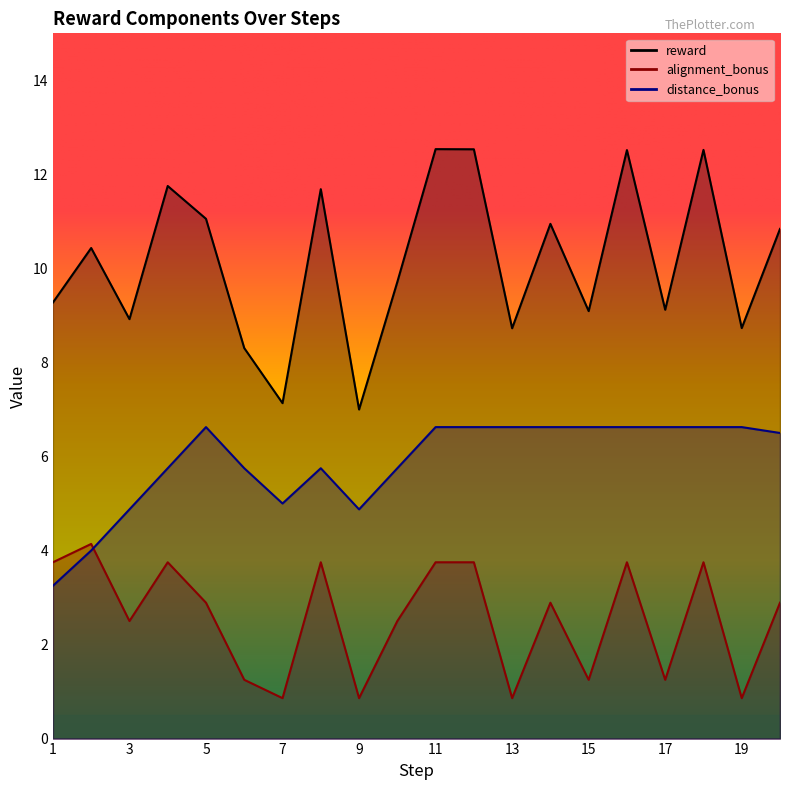

What is the average value of the distance_bonus series?

5.9